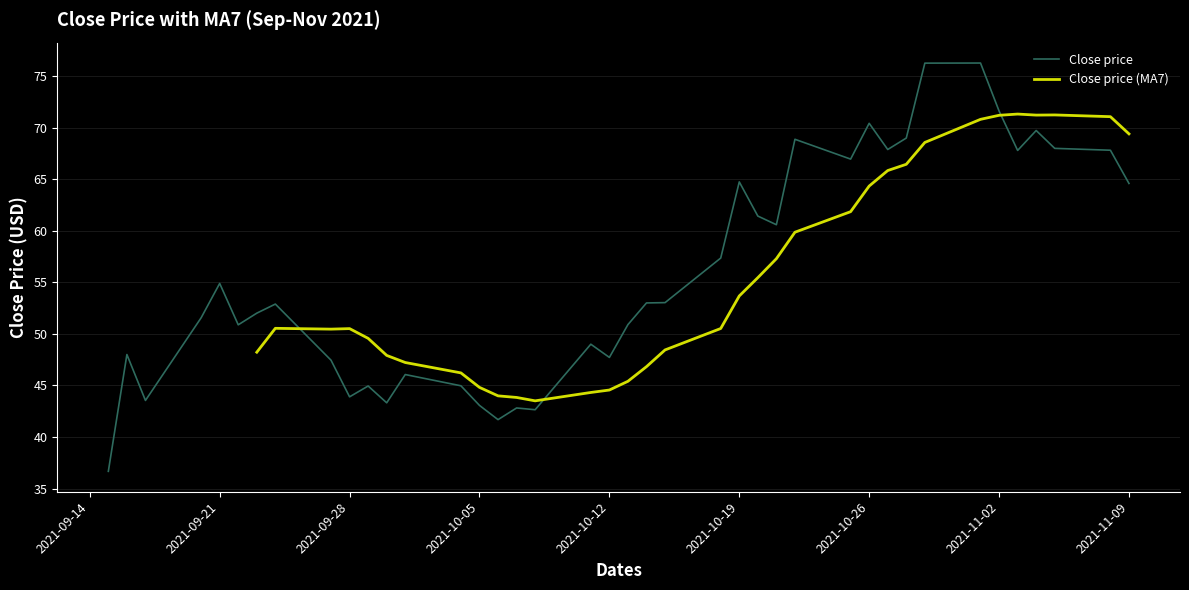

What is the highest value of the Close price series?

76.2